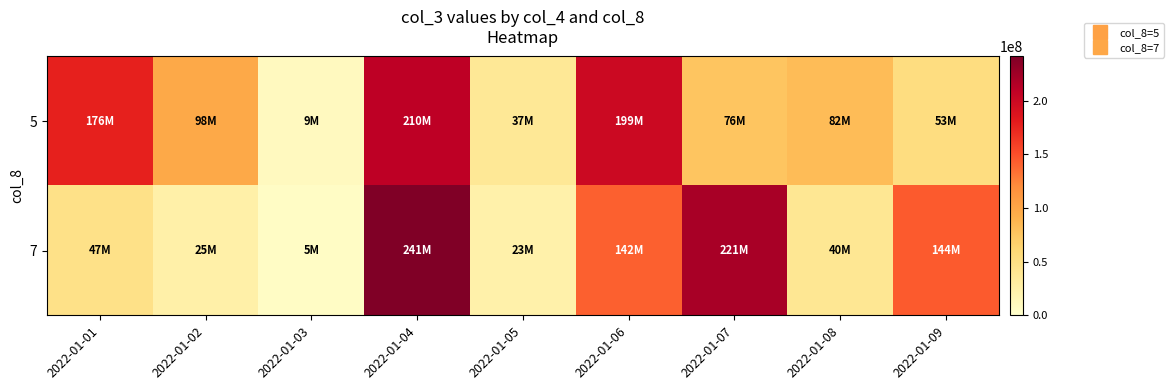

Which series has the largest total across all categories?

5